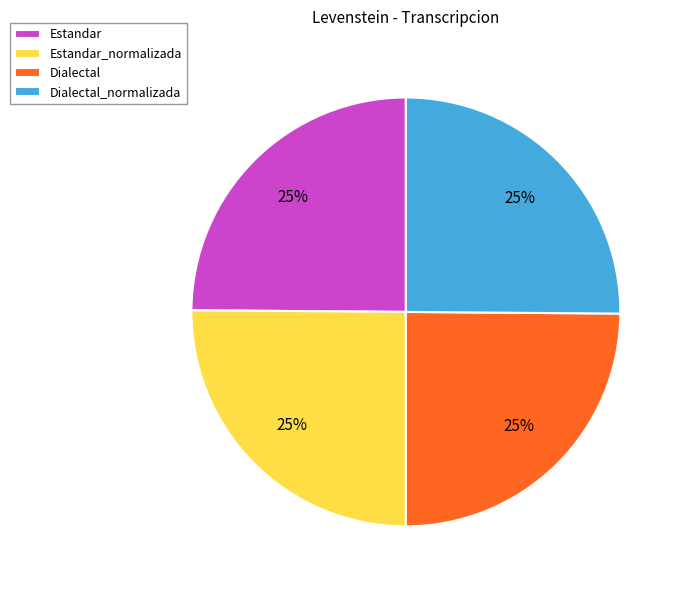

Is it true that Estandar_normalizada is 12% of the pie?

False